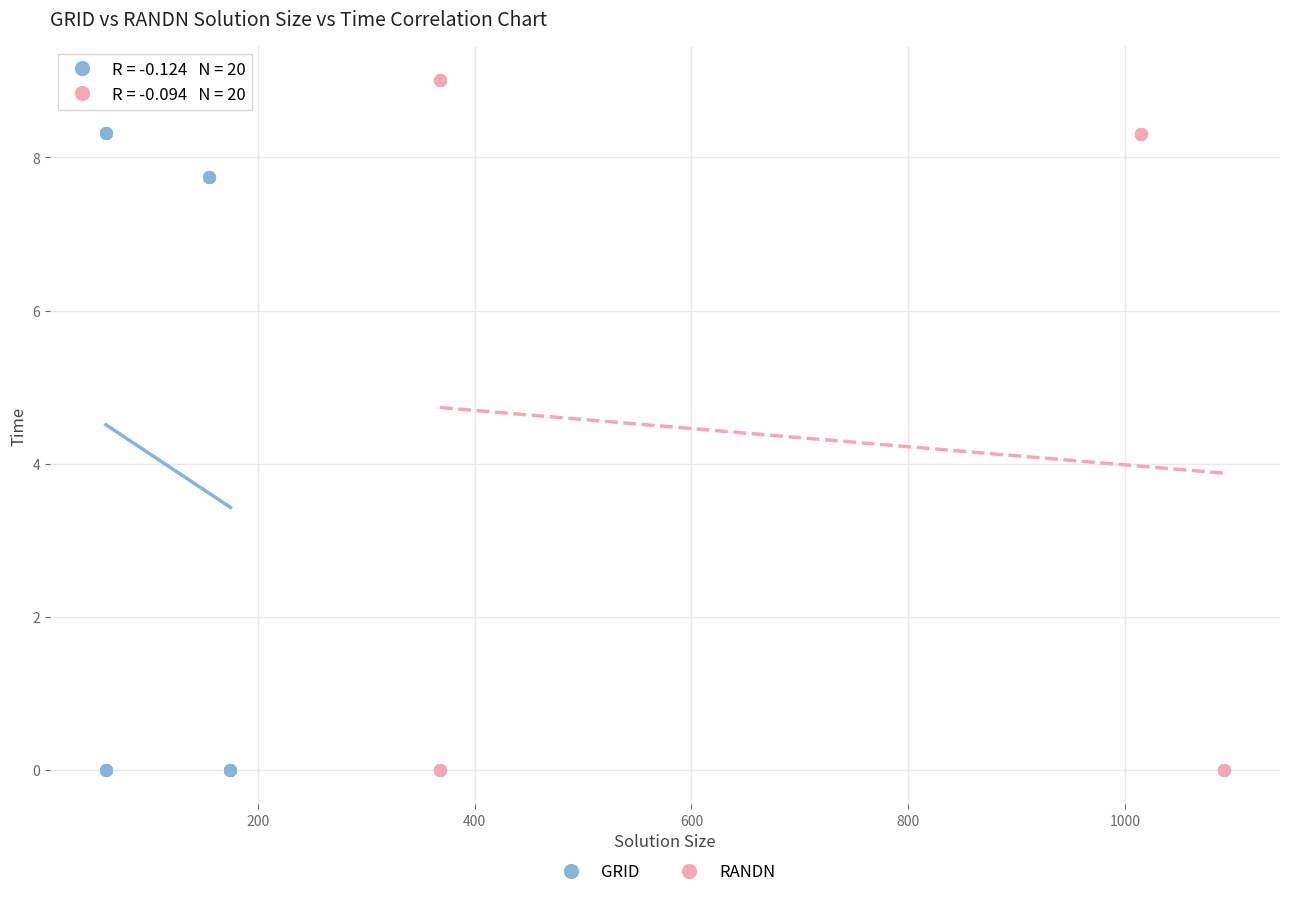

Which series has the largest Y range (max minus min)?

RANDN